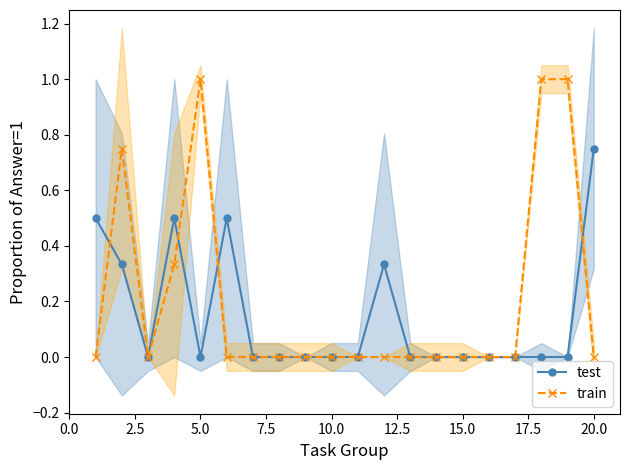

Count the train values in the range 0 to 1.

20